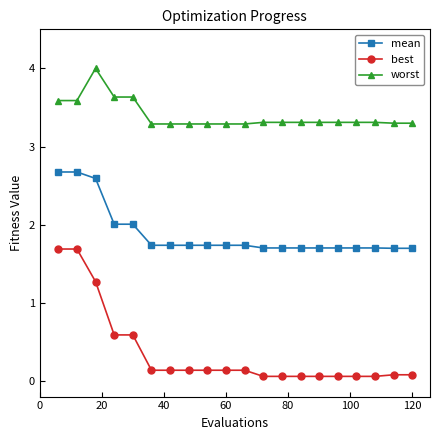

Rank the series by their average value, from lowest to highest.

best, mean, worst